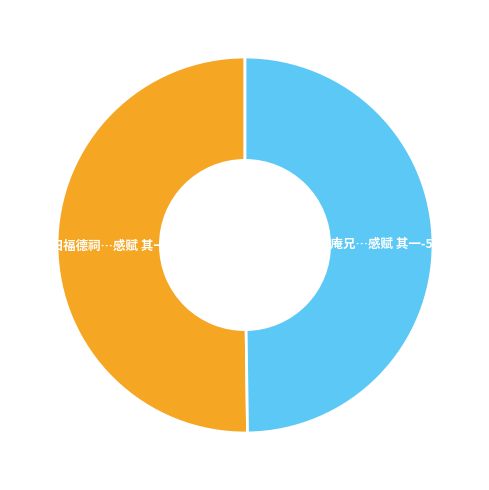

Which slice represents more than half of the pie?

水田福德祠，余少时偕弟藻亭读书处，近渐废圮，命儿辈重新之，感赋 其一